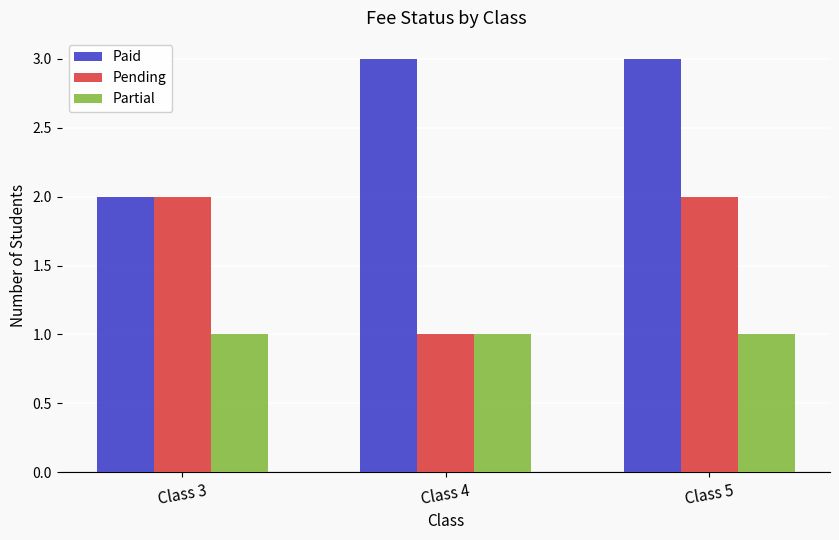

Is it true that Partial equals 0 at Class 3?

False